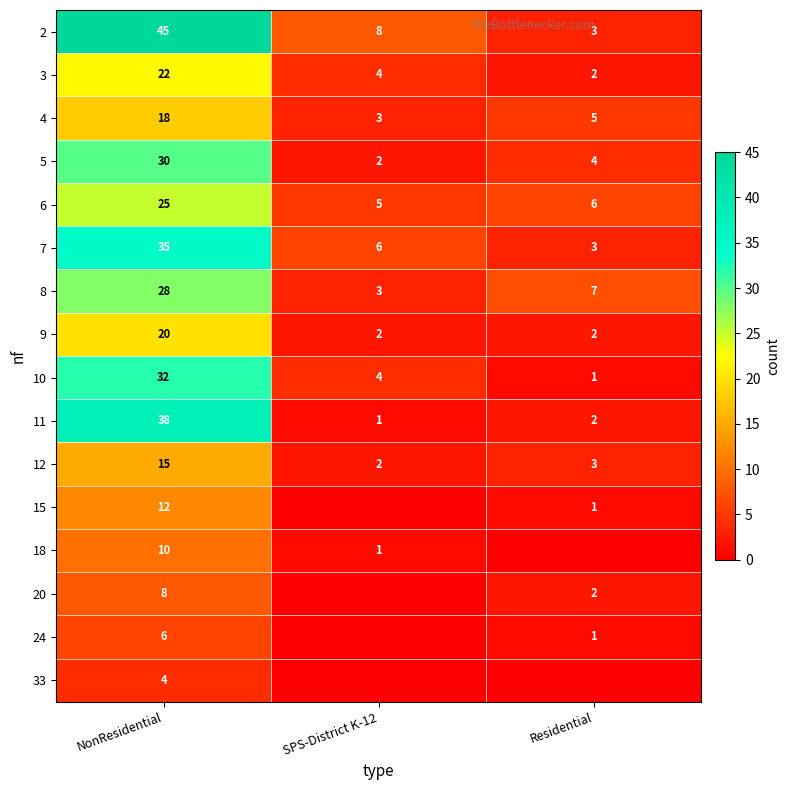

What is the difference between the highest and lowest values at NonResidential?

41